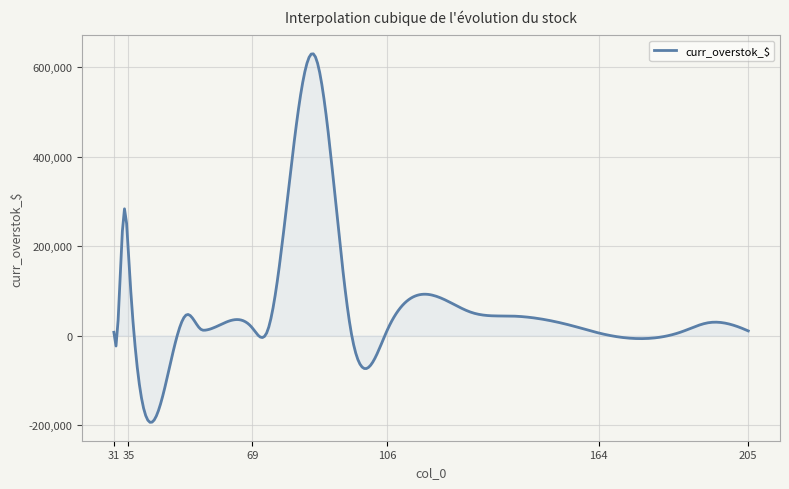

What is the greatest value displayed?

629805.9